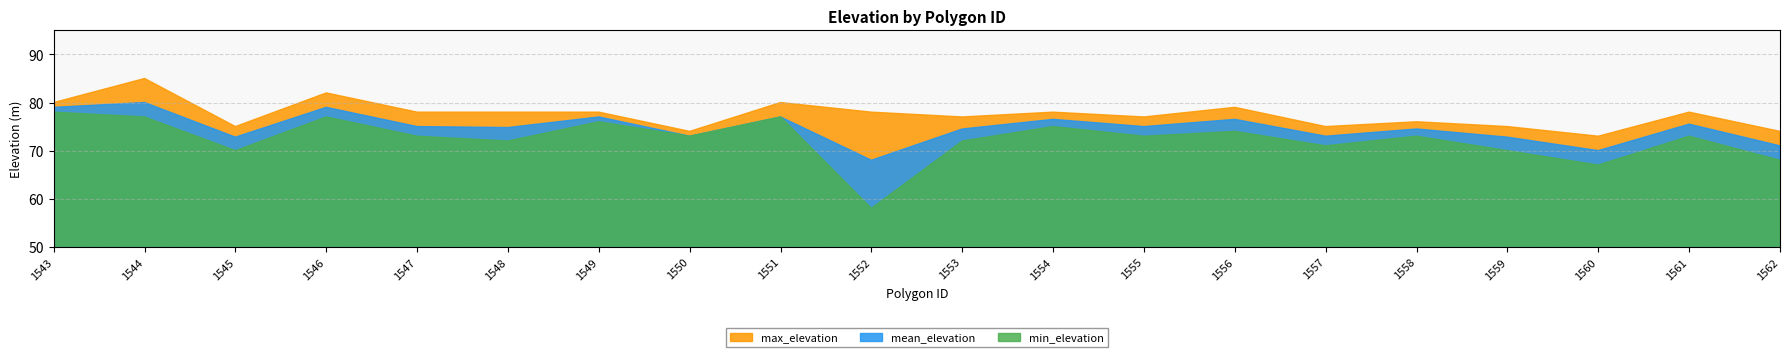

True or false: mean_elevation has a value of 113.4 at 1551.

False